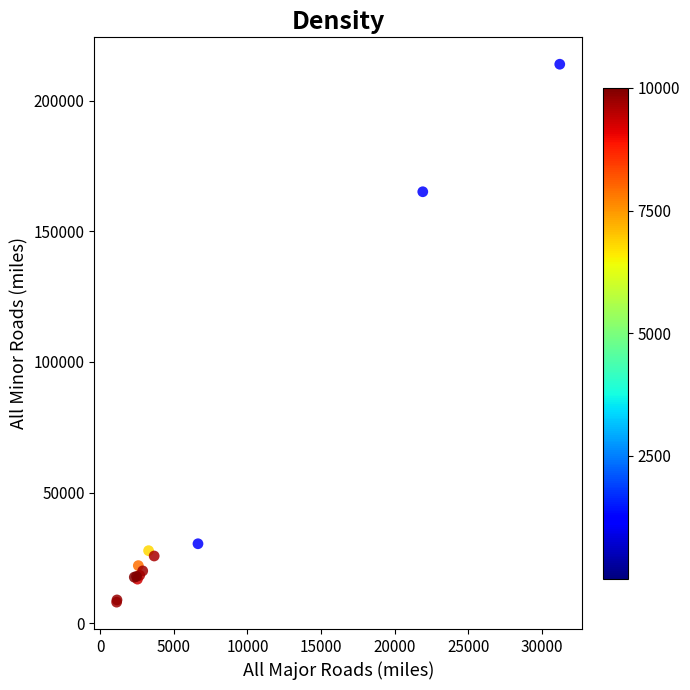

What Y value in the scatter plot is closest to 110987?

165098.6